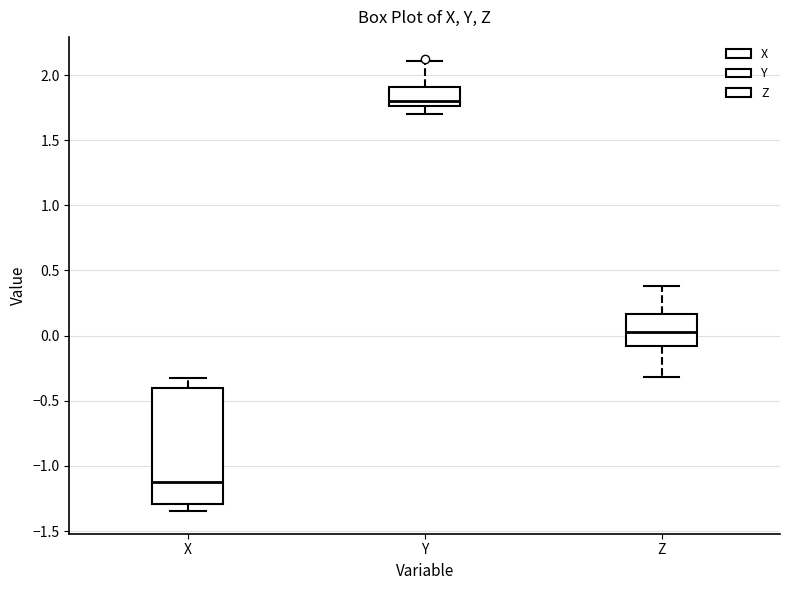

Comparing the boxes themselves (not the whiskers), which one is the tallest?

X